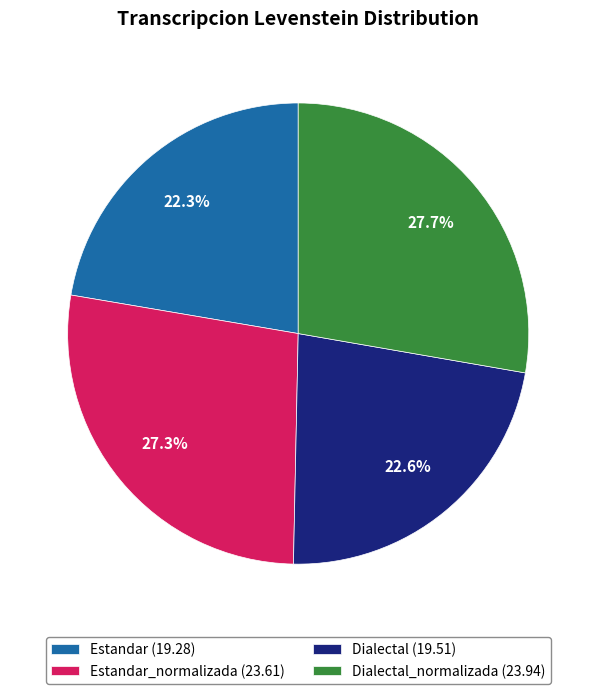

Approximately how many times larger is the value at Dialectal (19.51) compared to Dialectal_normalizada (23.94)?

0.8